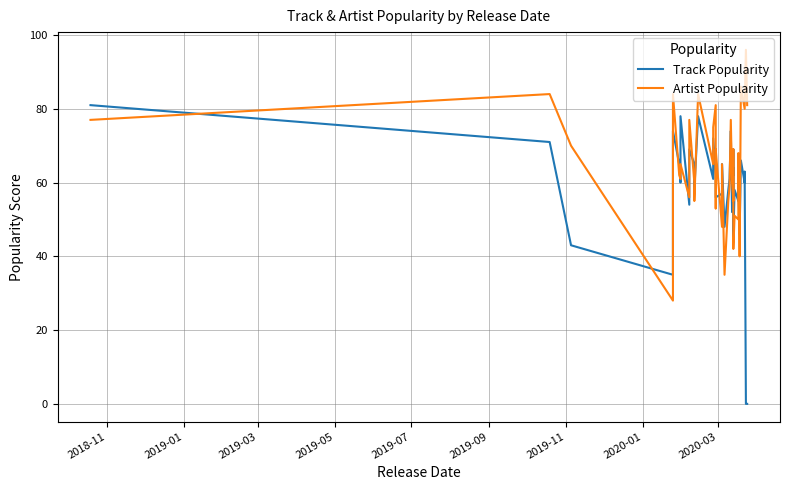

What is the difference between the maximum and second lowest values in the Artist Popularity series?

61